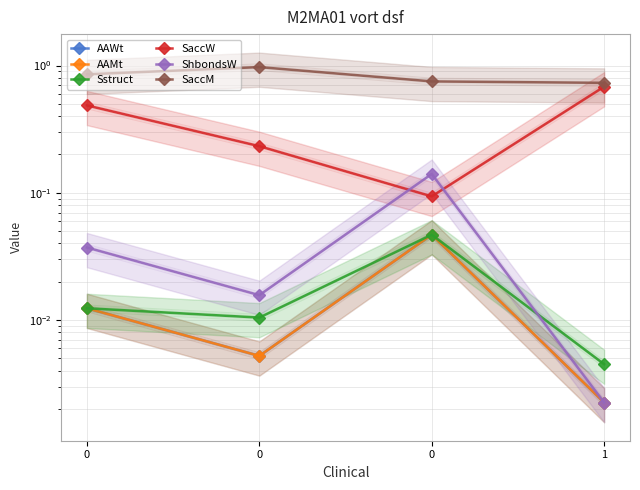

How many categories are shown in the chart?

4